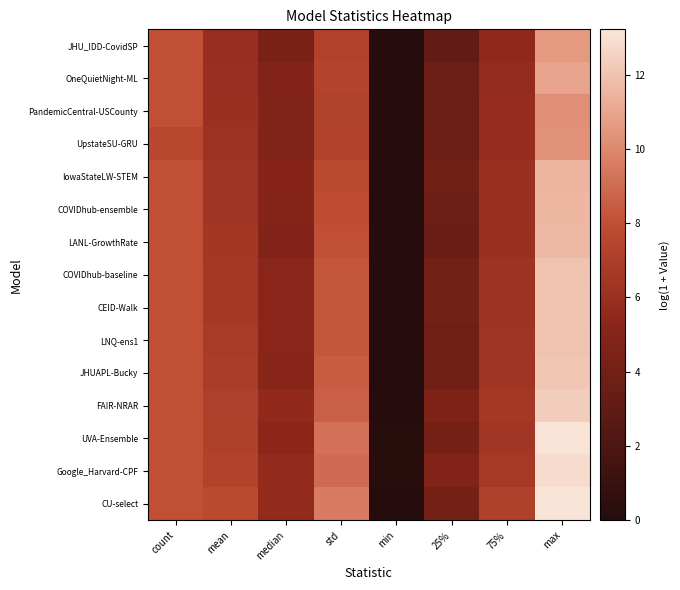

At which category is the sum across all series the highest?

max